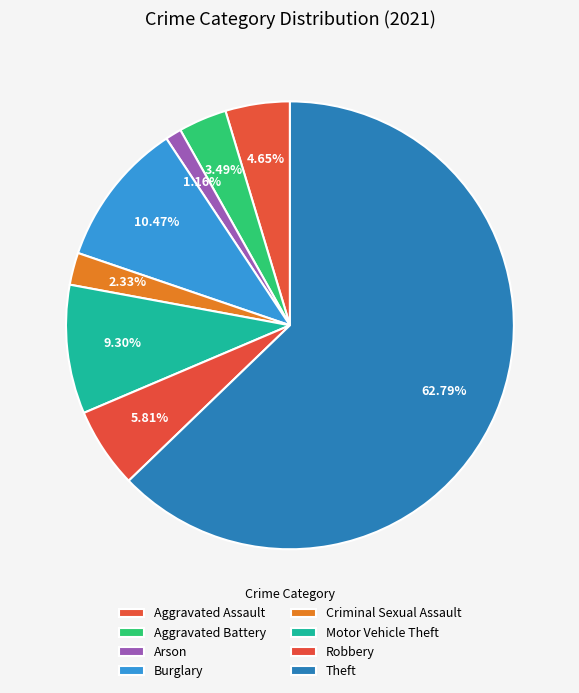

To the nearest percent, what portion does Burglary represent?

10%